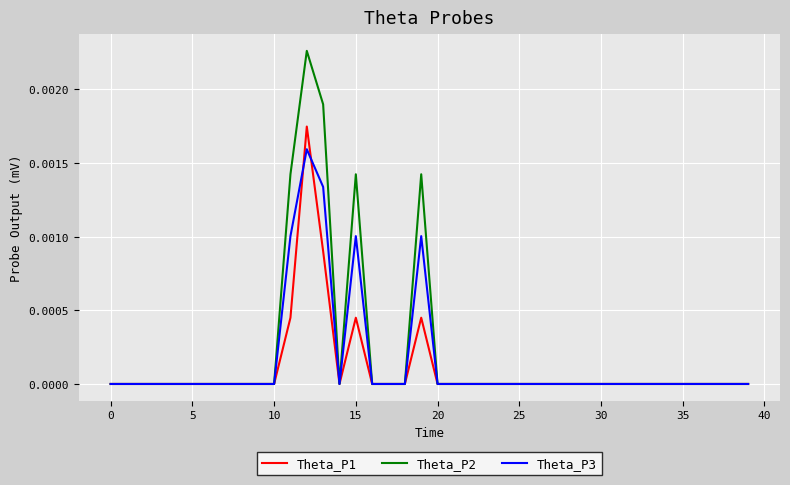

List the series in order of their peak value, highest first.

Theta_P2, Theta_P1, Theta_P3